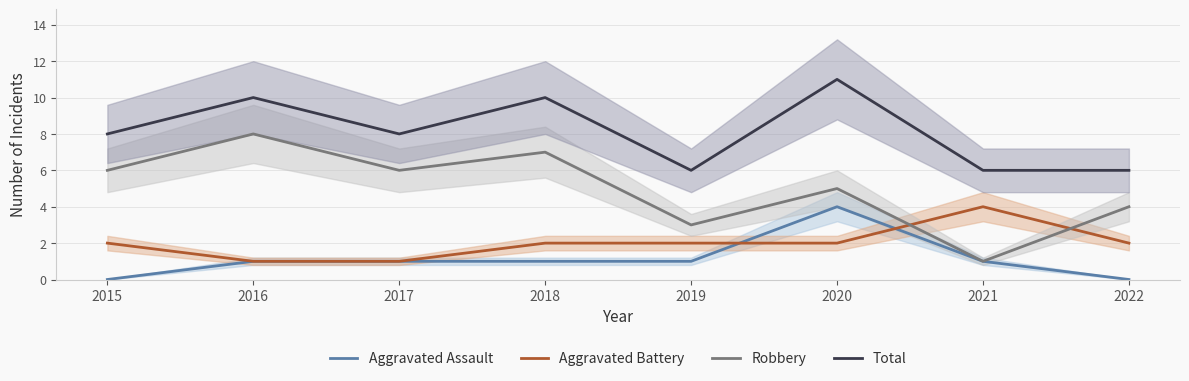

Read the Robbery value at 2016.

8